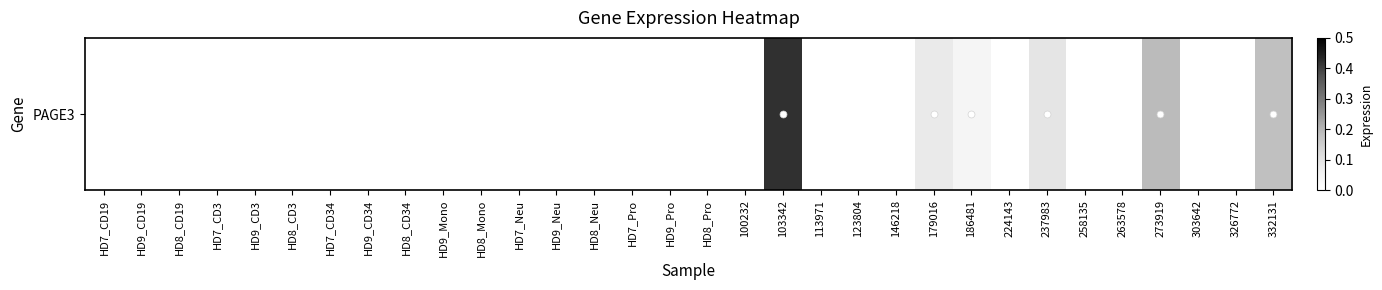

How many data points are above 0?

6